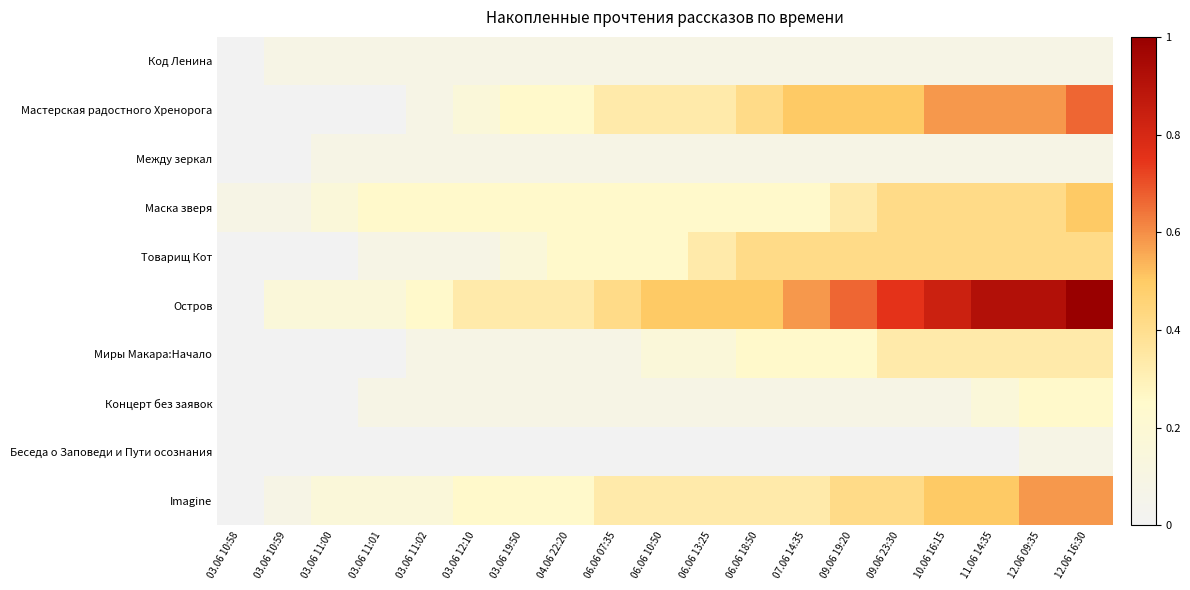

What is the spread (max minus min) of values at 09.06 23:30?

0.8